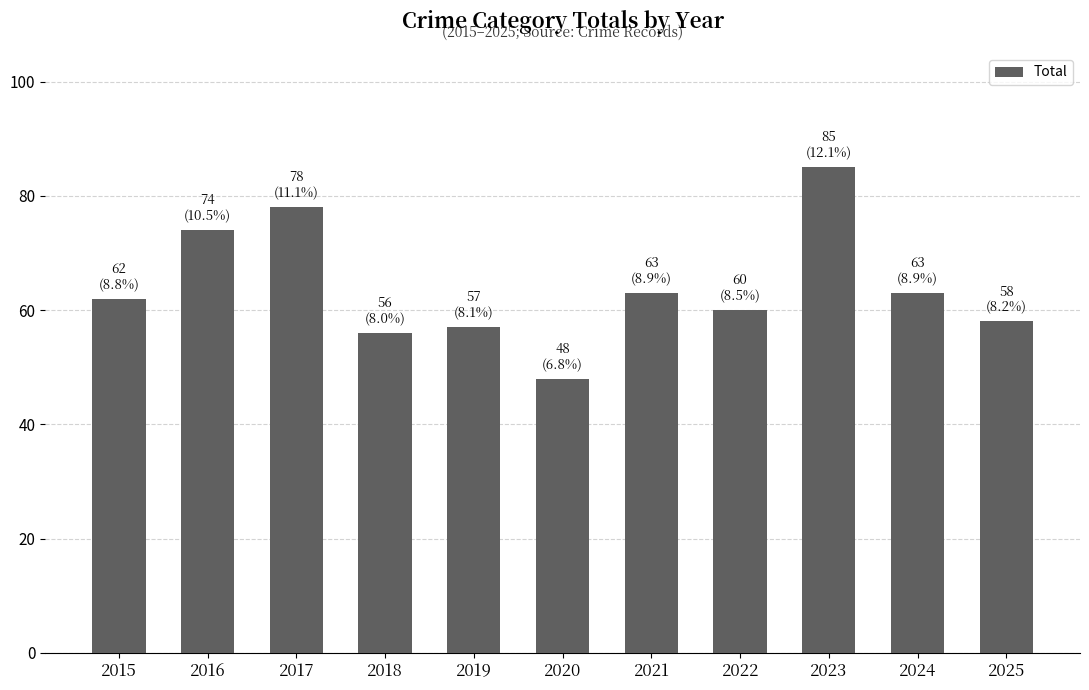

How many bars are there in total?

11